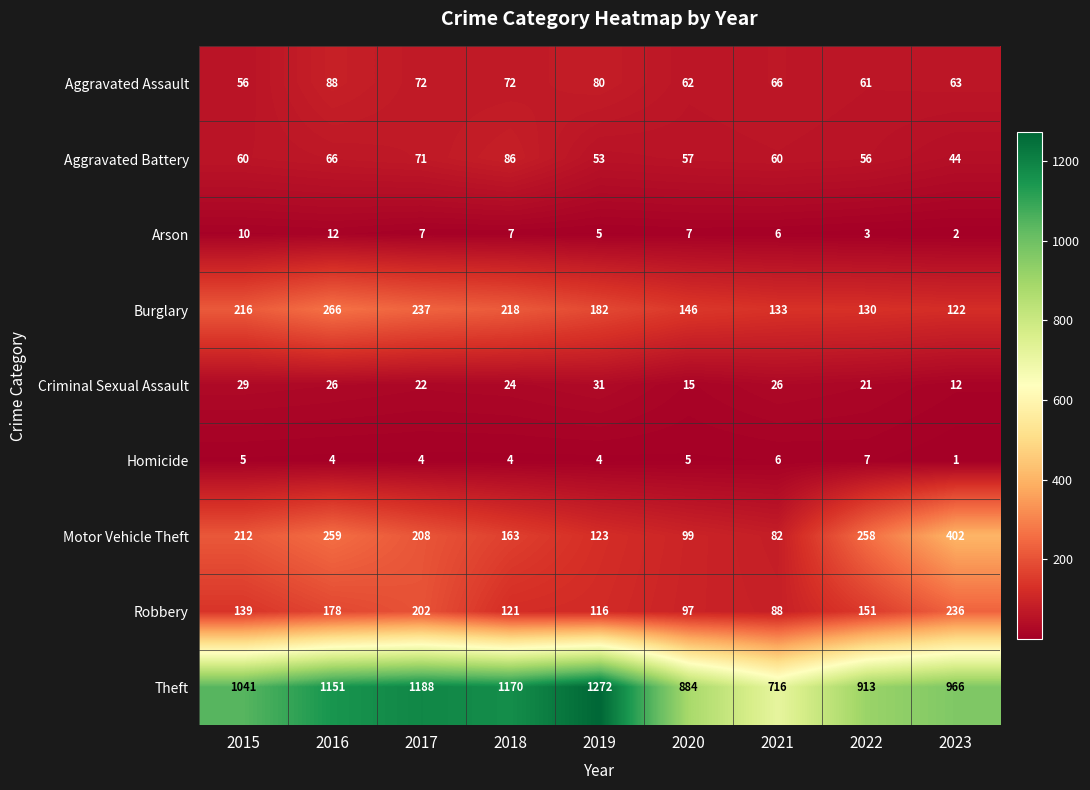

How many data points in Homicide are less than 4?

1